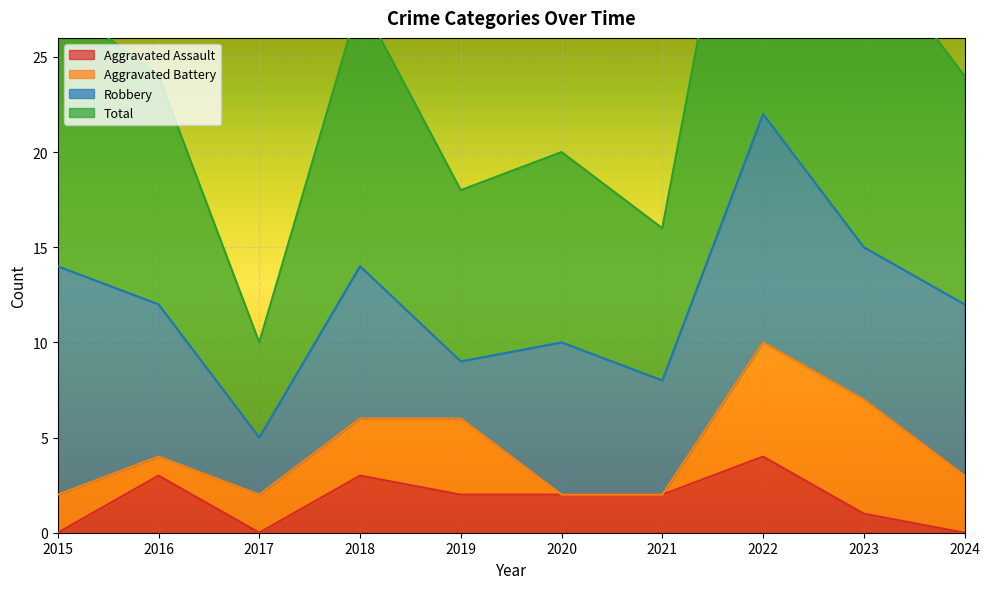

Is it true that Aggravated Assault equals 2 at 2020?

True